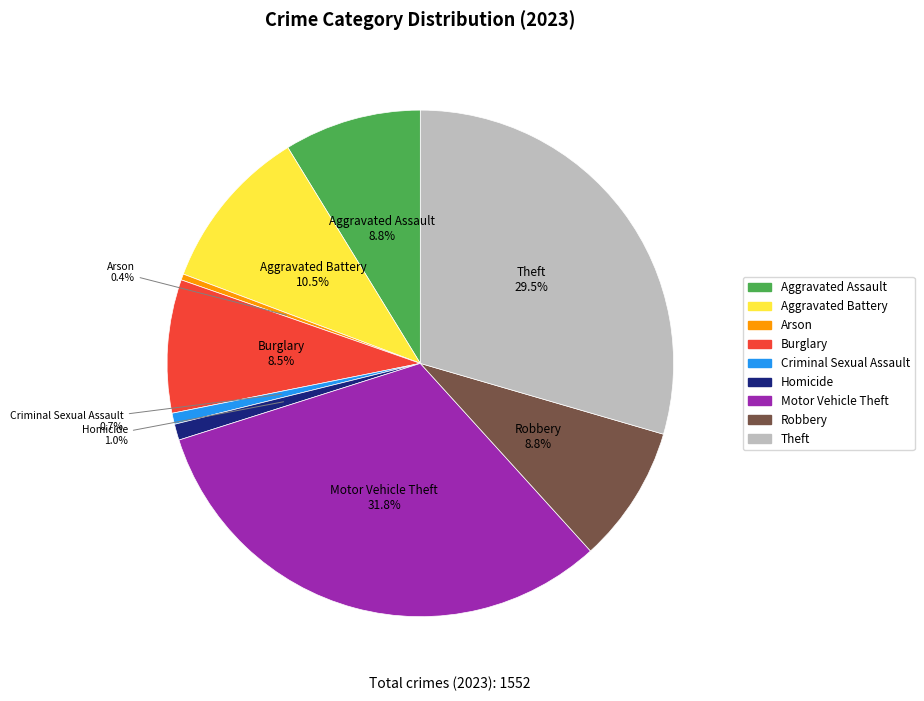

Approximately how many times larger is the value at Aggravated Assault compared to Robbery?

1.0